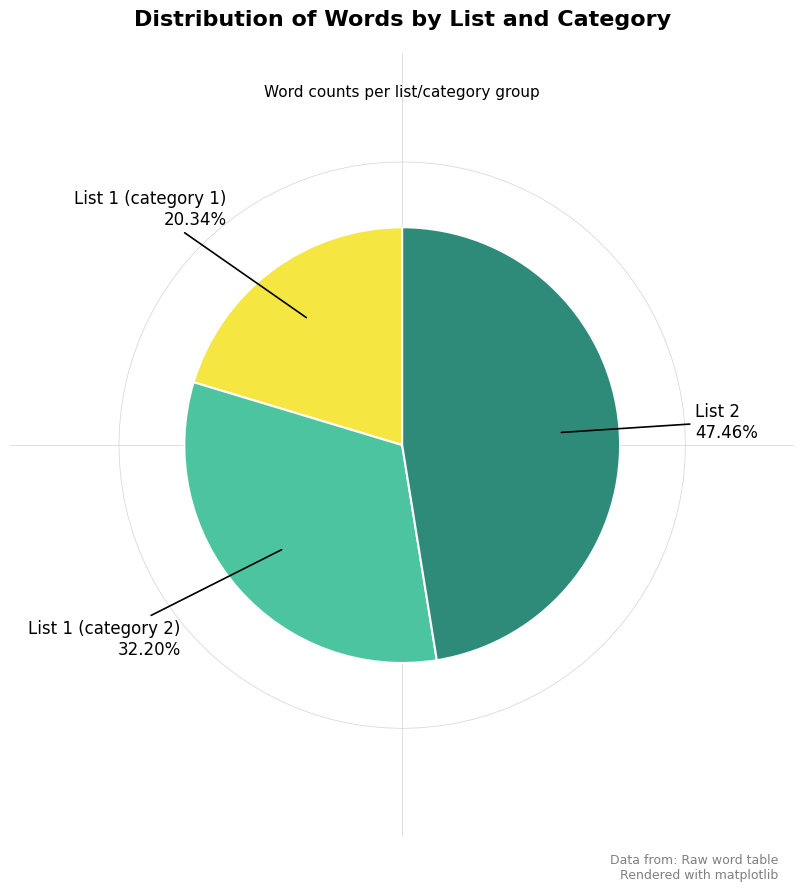

How many slices are in this pie chart?

3